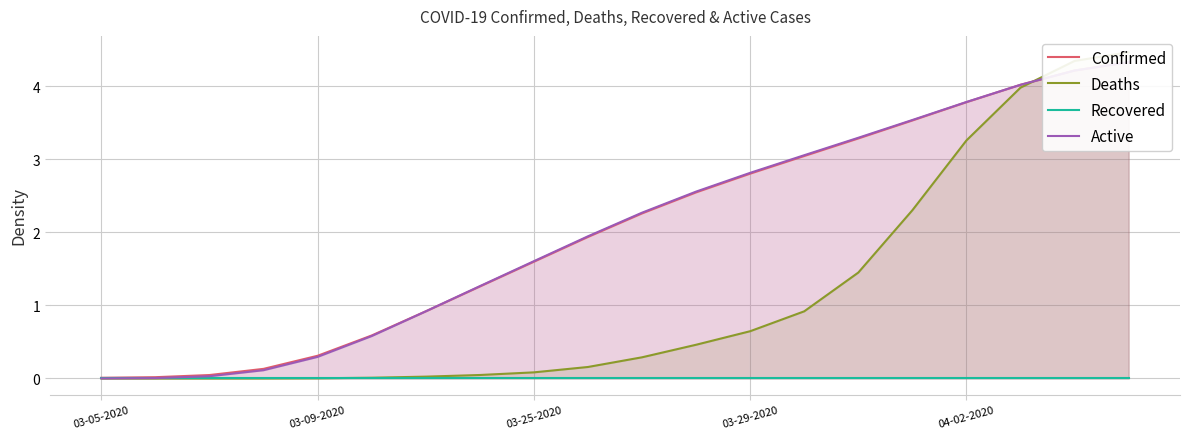

True or false: Active has more than 1 interior local peaks.

False